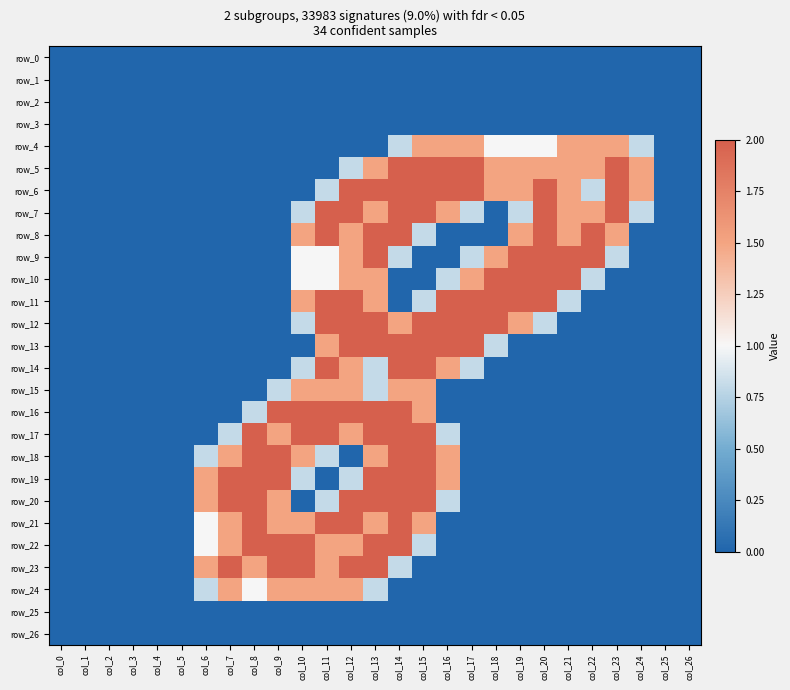

The value of row_14 at col_2 is 0.0. True or false?

True